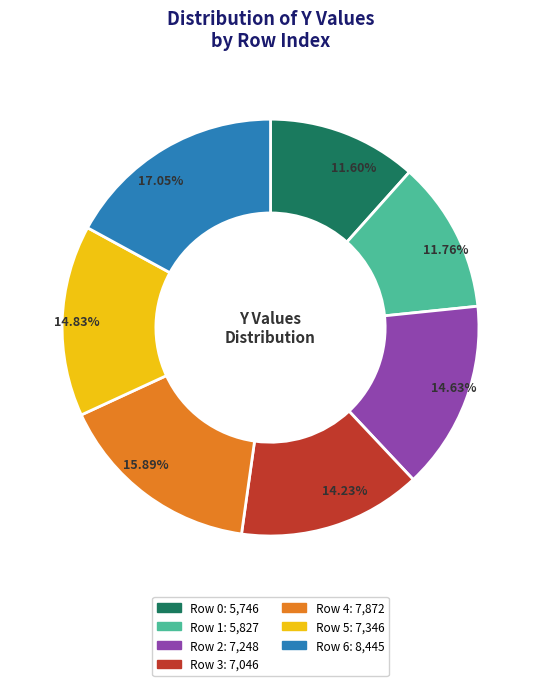

Combined, what portion of the pie is Row 5 and Row 6?

31.9%